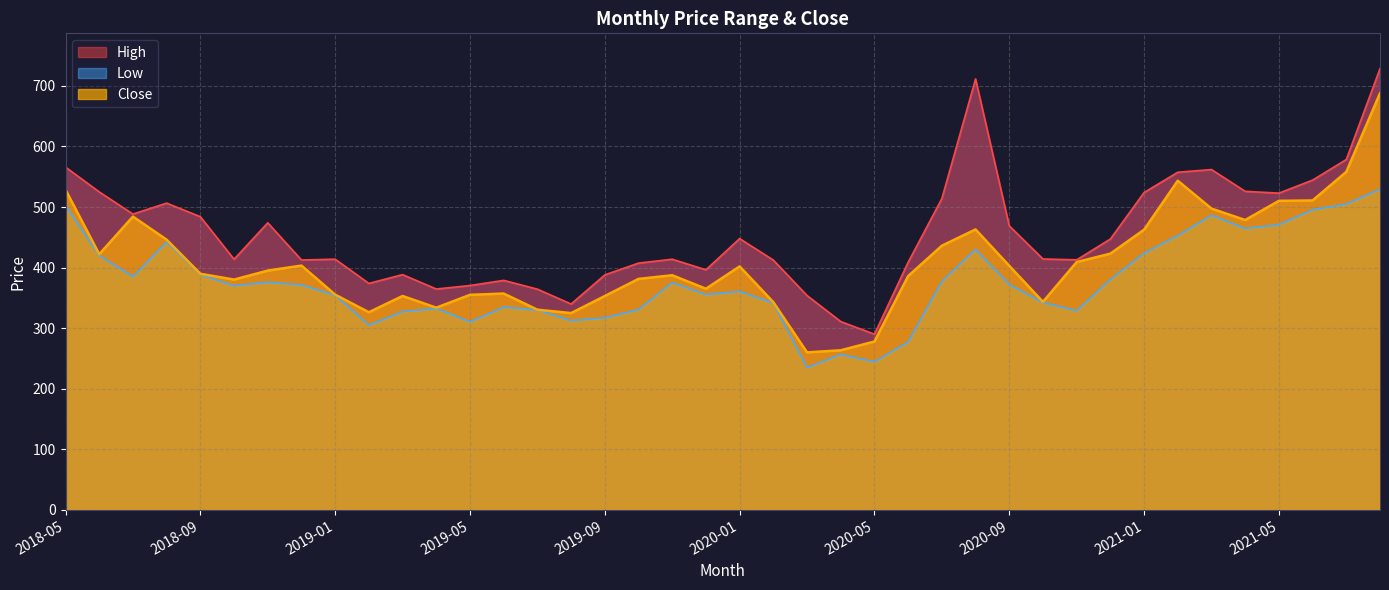

What value does the Low series have at 2020-11?

329.0